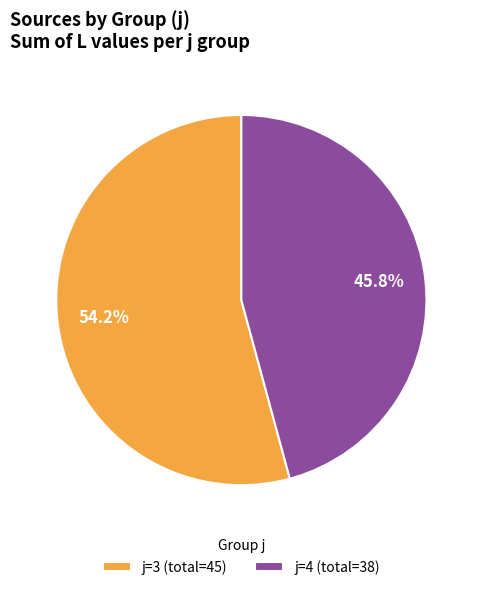

Count the number of slices in the pie.

2